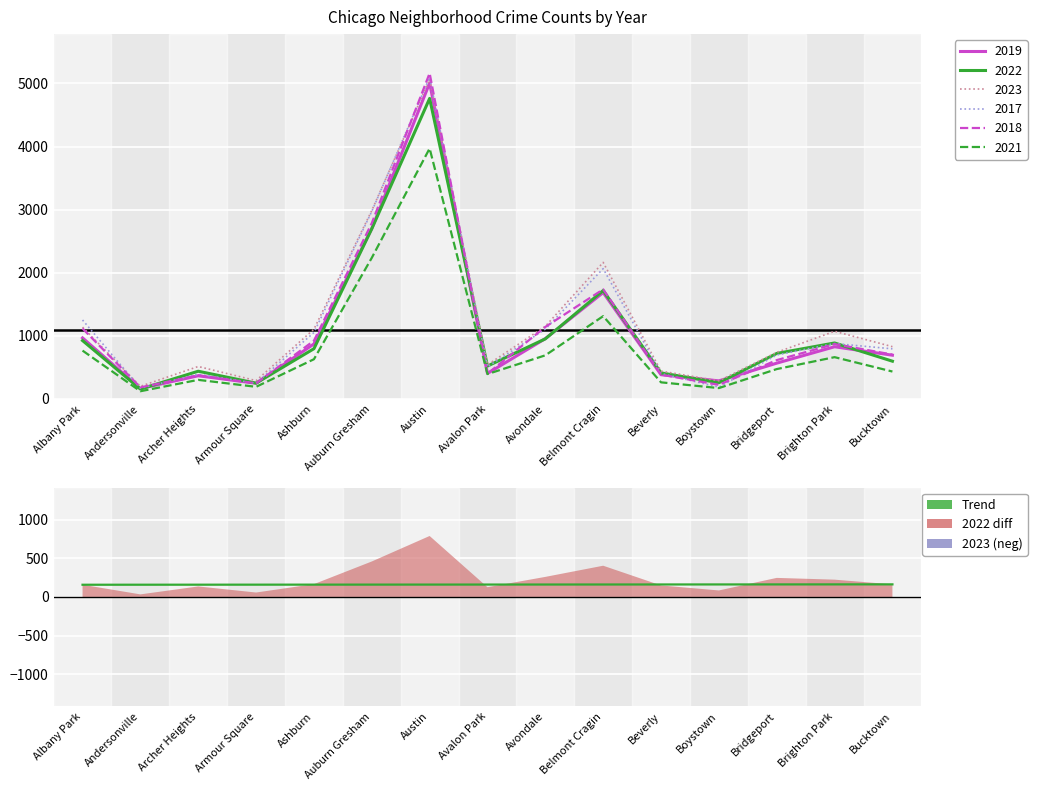

Is it true that the value at Armour Square is 160.1?

True